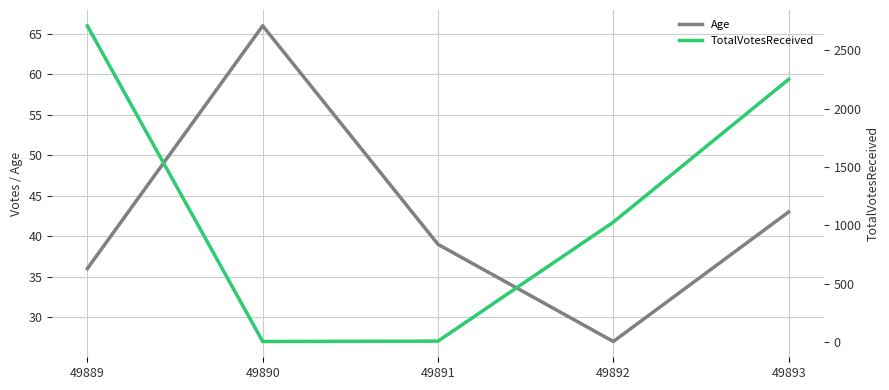

The Age series shows 43 at 49893. True or false?

True